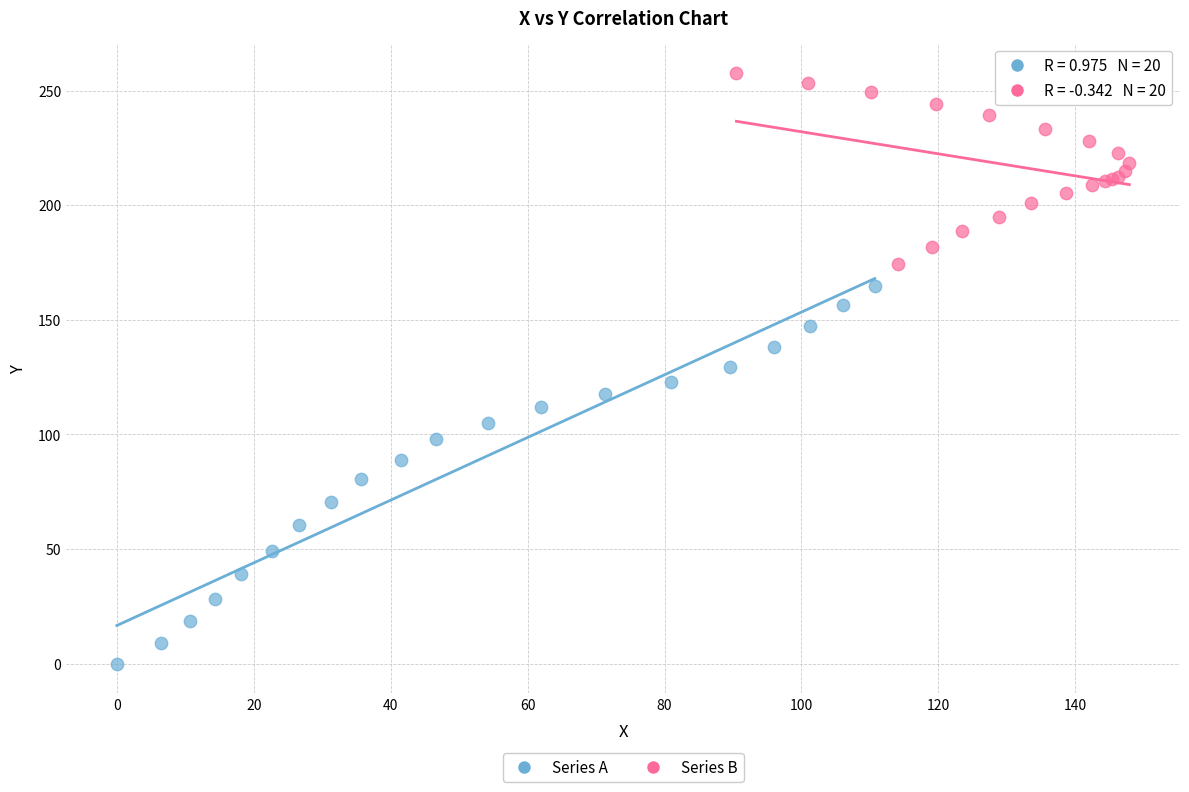

Which series reaches the maximum Y coordinate?

Series B